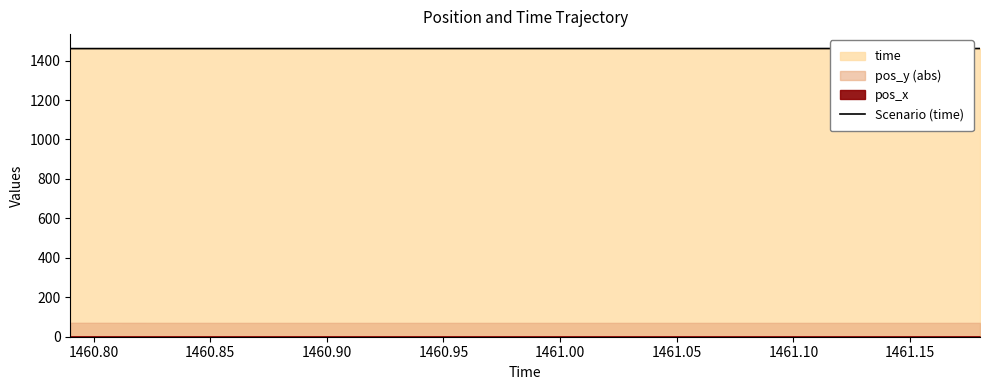

What is the highest value of the Scenario (time) series?

1461.2